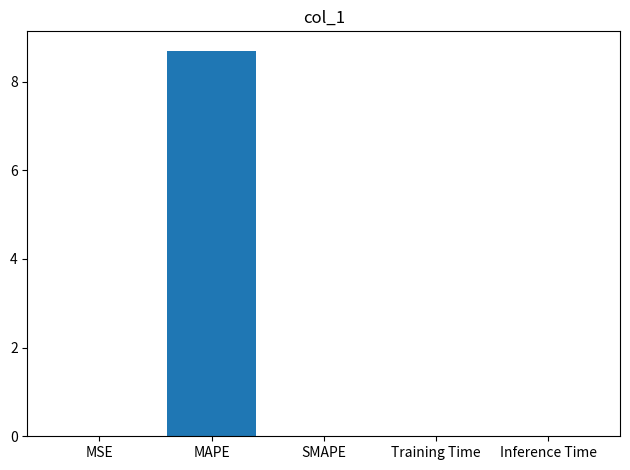

Is it true that the value at MAPE is 8.7?

True